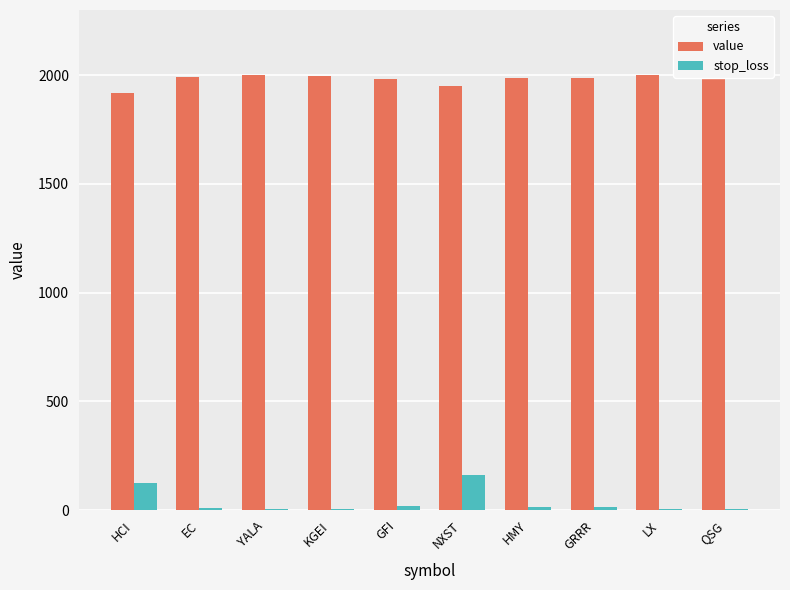

True or false: value has a value of 840.5 at HMY.

False